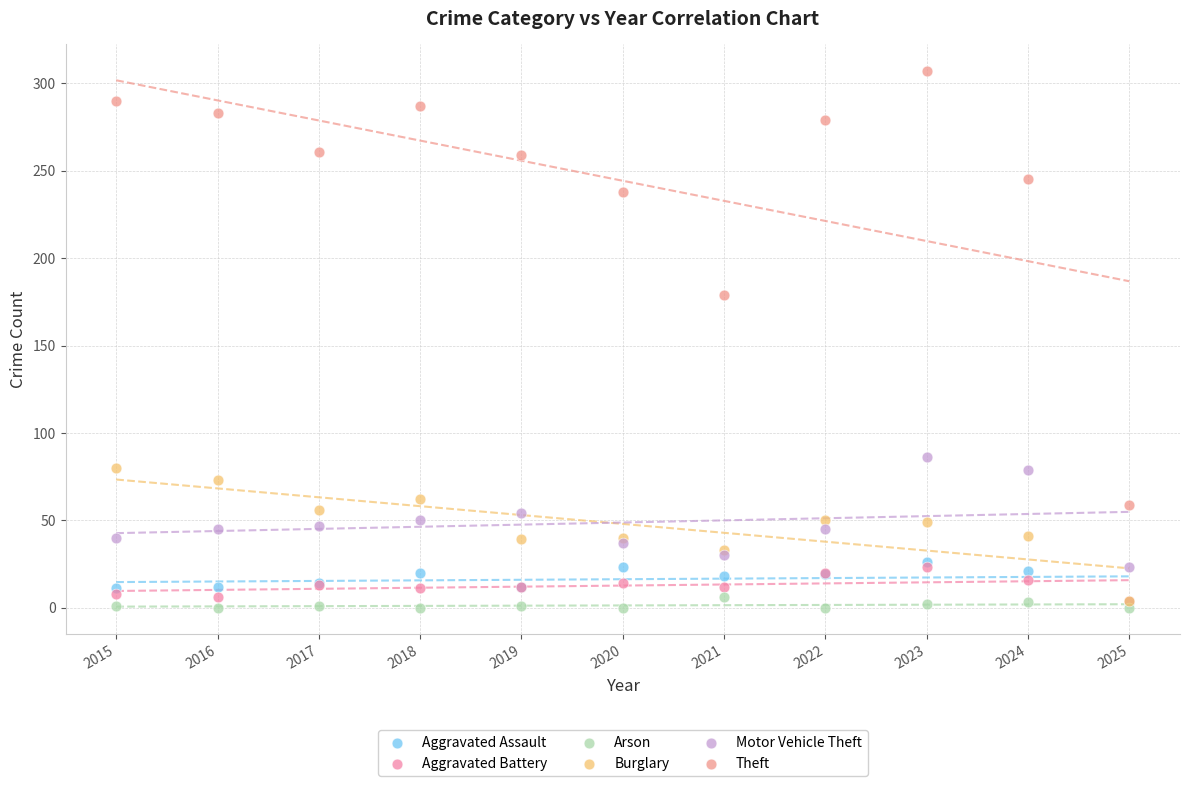

Across all series, what Y value is closest to 153?

179